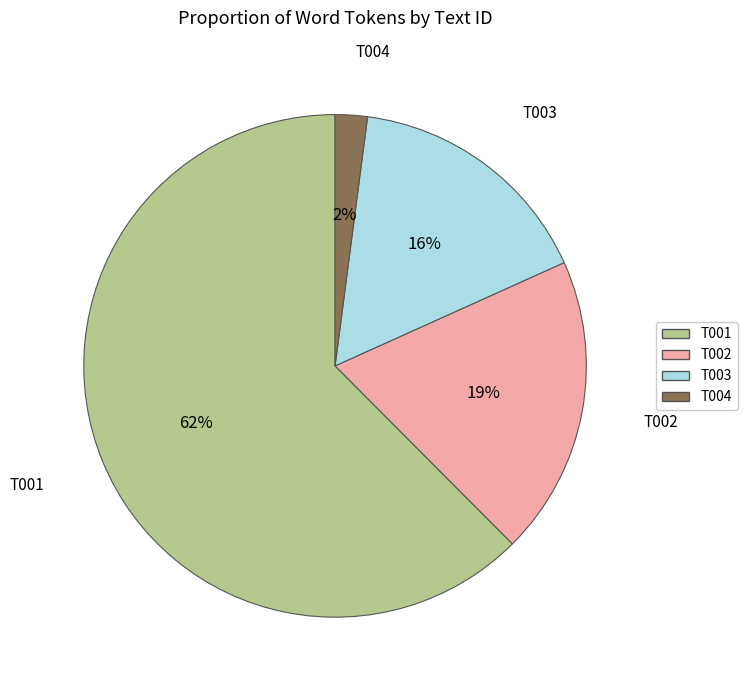

How many slices are in this pie chart?

4